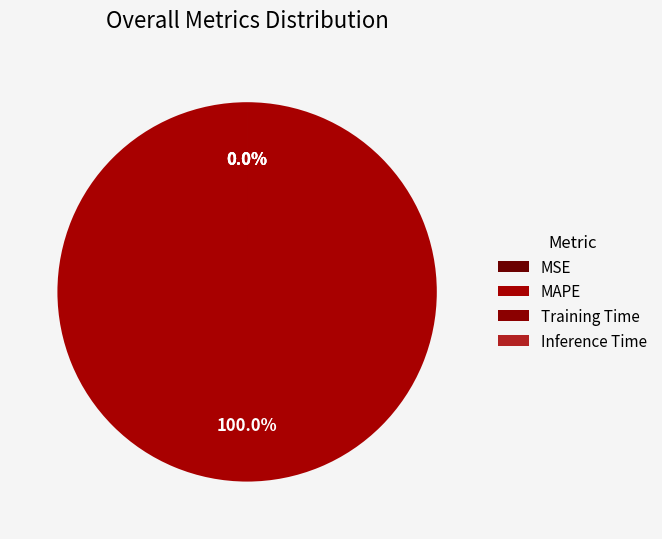

Count the number of slices in the pie.

5